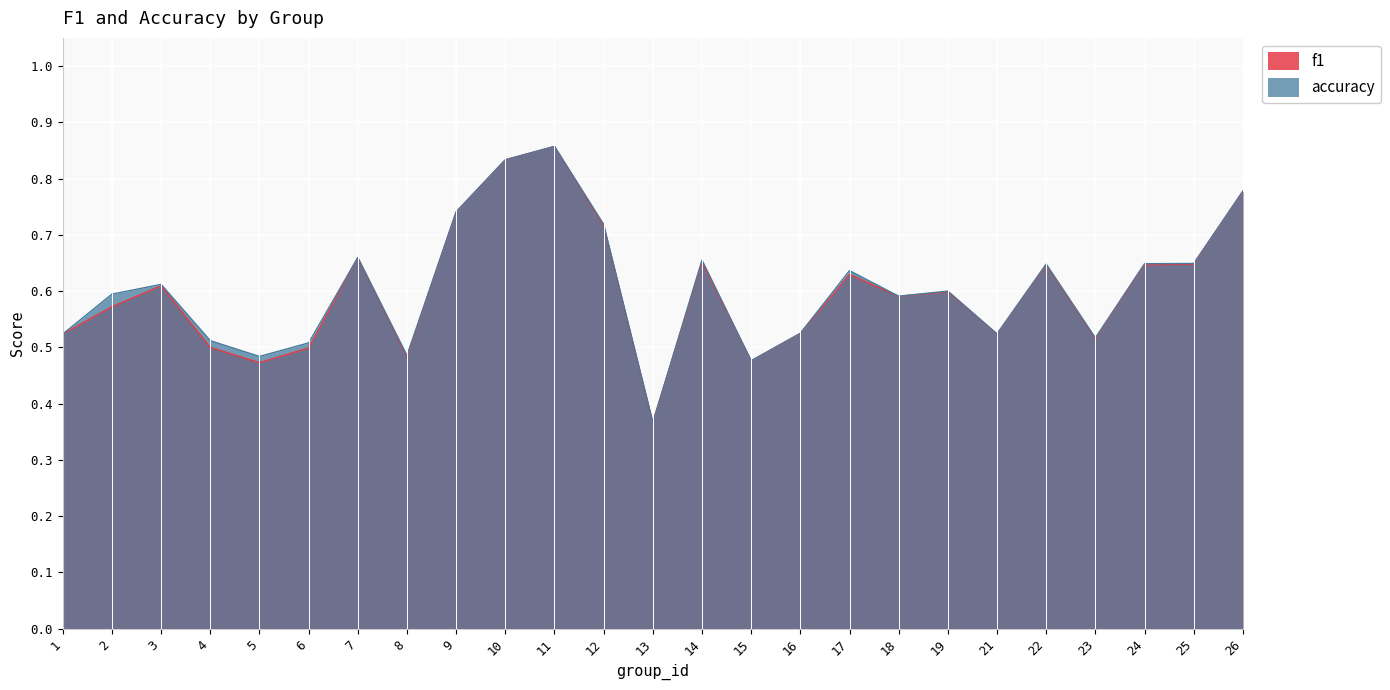

Is the value of f1 at 13 greater than the value of accuracy at 14?

No